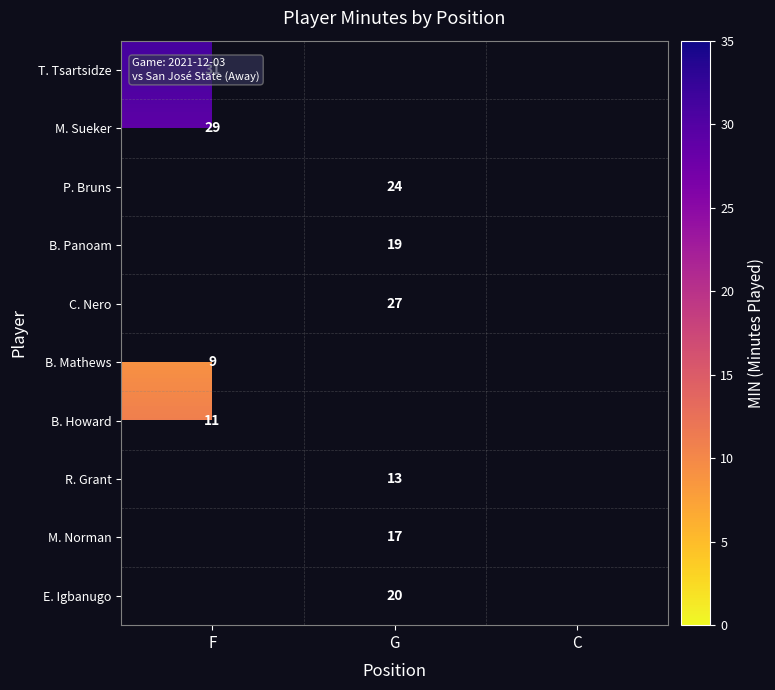

At which category does the chart reach its peak across all series?

F